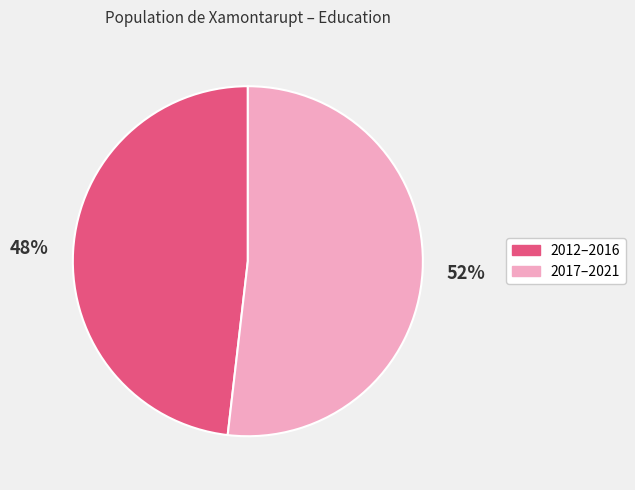

To the nearest percent, what is the difference between the largest and smallest slice percentages?

4%